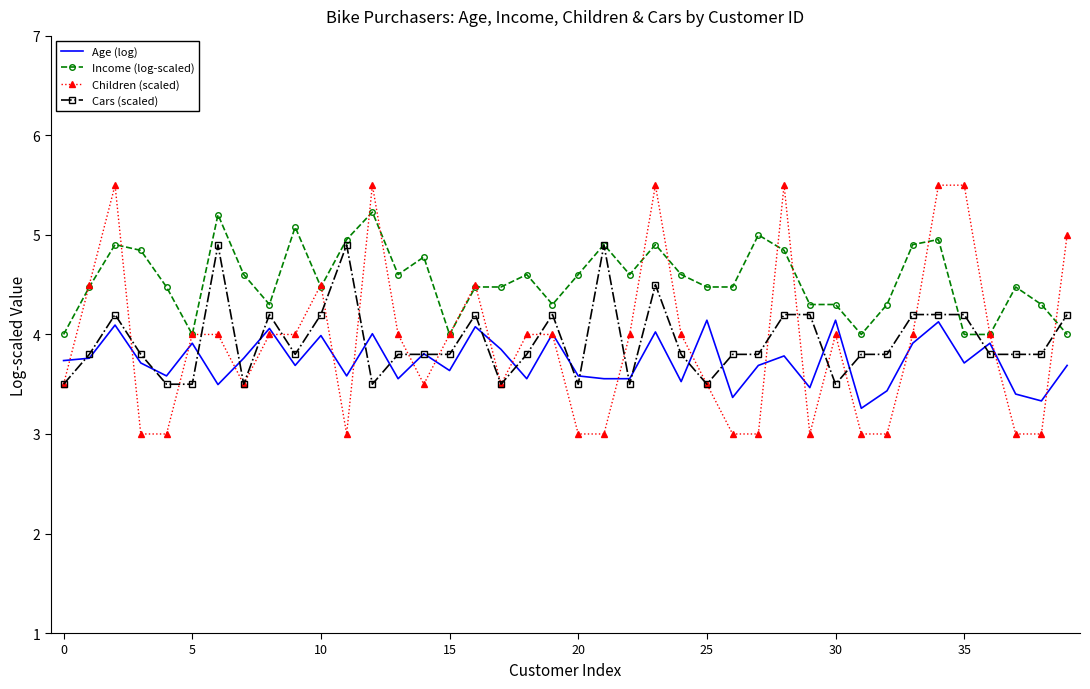

Which series has the largest total across all categories?

Income (log-scaled)